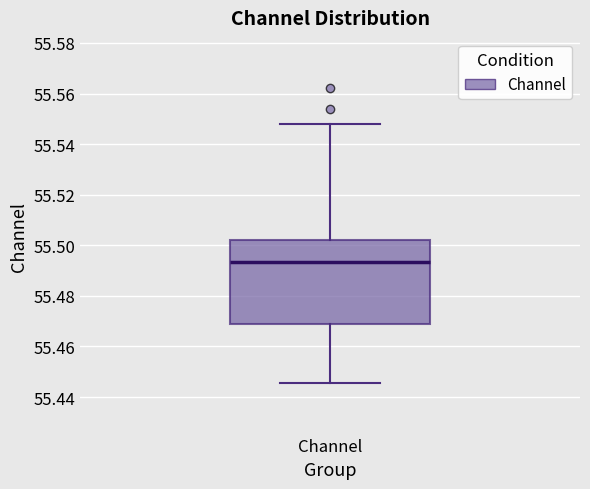

Read this box plot against the y-axis: the position of the median line, the range covered by the box, and the ends of both whiskers. The values are not printed on the chart, so give them approximately, as read against the axis.

median 55.494, box 55.470 to 55.502, whiskers 55.446 to 55.548